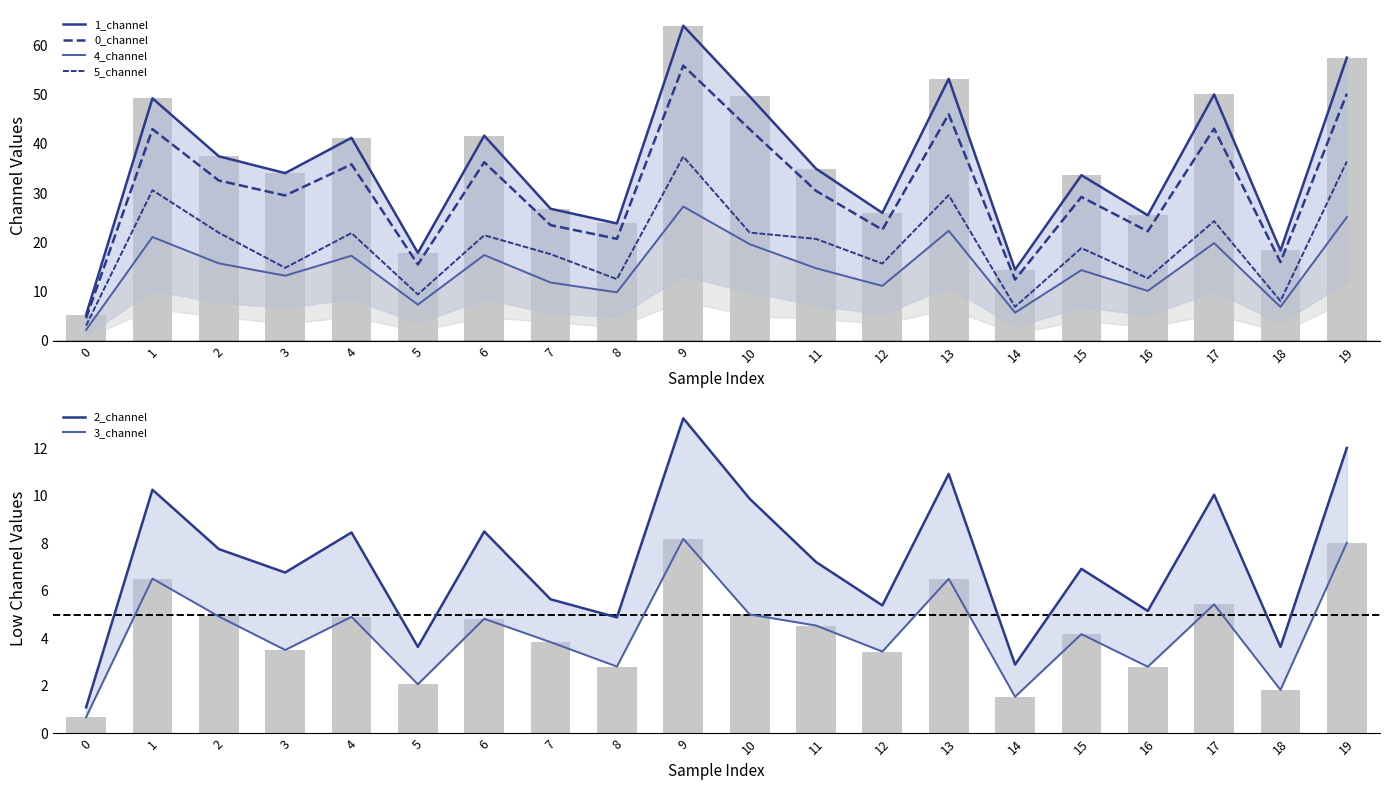

What is the difference between the 2_channel values at 1 and 9?

3.0